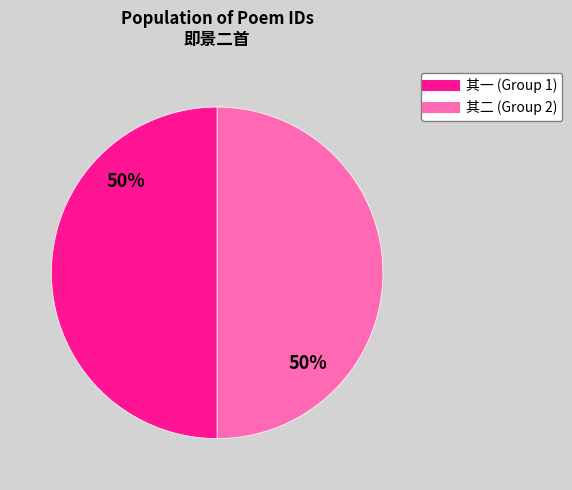

To the nearest percent, what is the average slice percentage?

50%